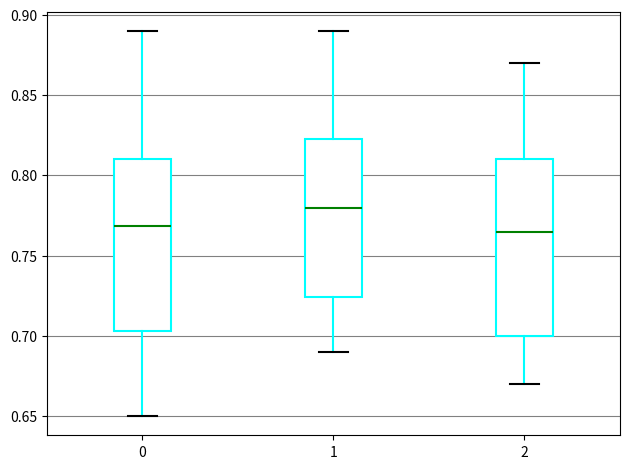

Where does the upper whisker of the box at x = 1 end on the y-axis? The values are not printed on the chart, so give them approximately, as read against the axis.

0.890